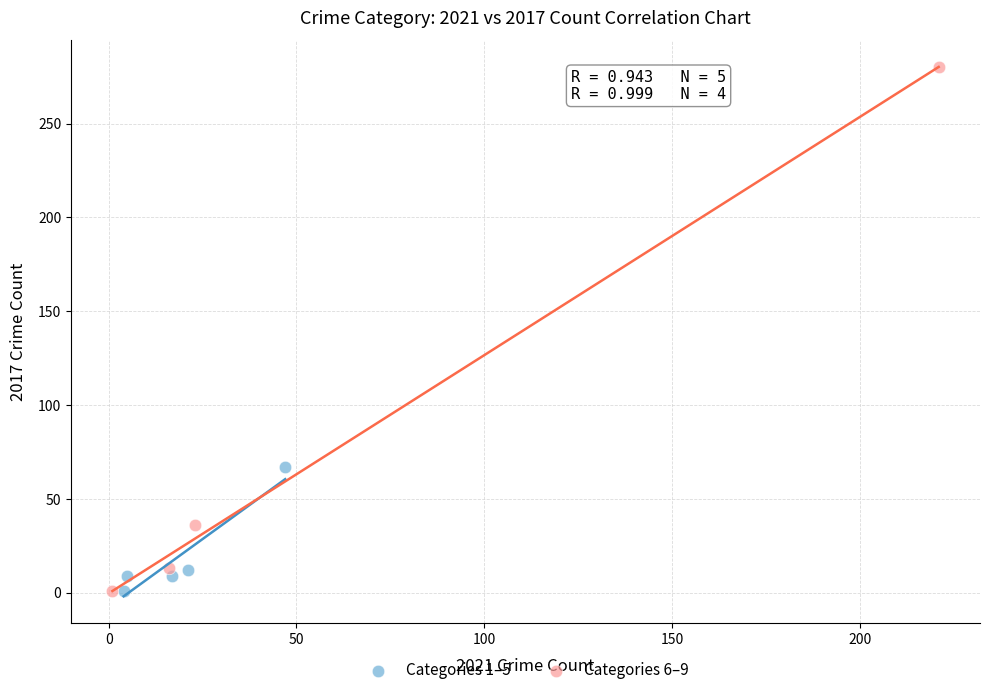

Which series contains the highest Y value?

Categories 6–9